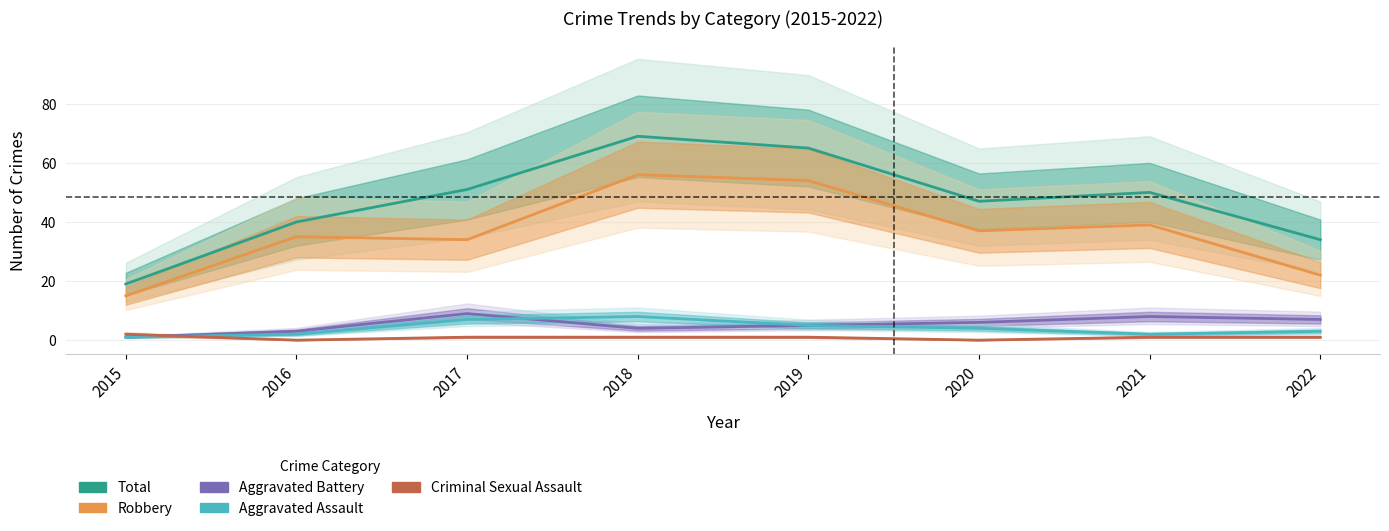

Reading left to right, list all the values displayed in this chart.

Total: 2015=19	2016=40	2017=51	2018=69	2019=65	2020=47	2021=50	2022=34
Robbery: 2015=15	2016=35	2017=34	2018=56	2019=54	2020=37	2021=39	2022=22
Aggravated Battery: 2015=1	2016=3	2017=9	2018=4	2019=5	2020=6	2021=8	2022=7
Aggravated Assault: 2015=1	2016=2	2017=7	2018=8	2019=5	2020=4	2021=2	2022=3
Criminal Sexual Assault: 2015=2	2016=0	2017=1	2018=1	2019=1	2020=0	2021=1	2022=1